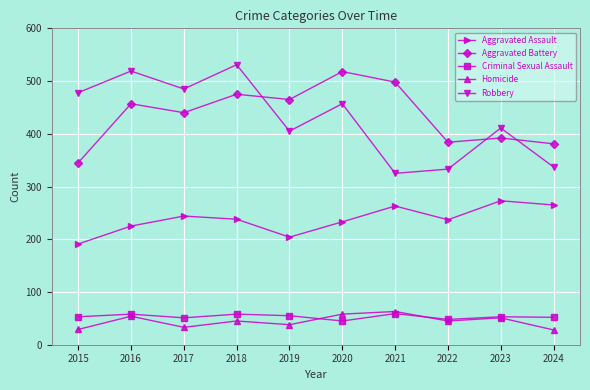

What is the greatest value displayed?

531